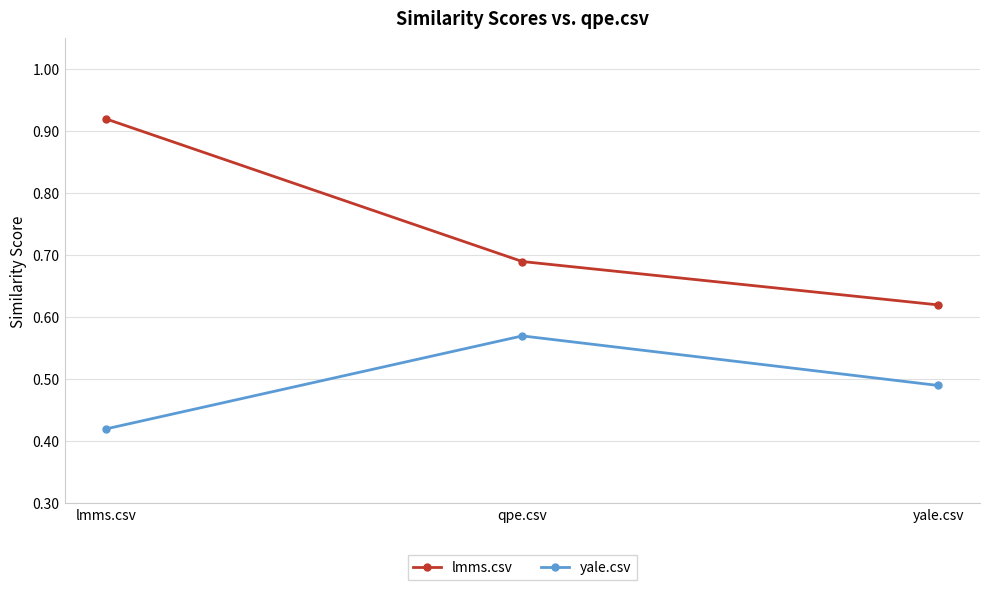

What is the label of the 1st point from the left?

lmms.csv